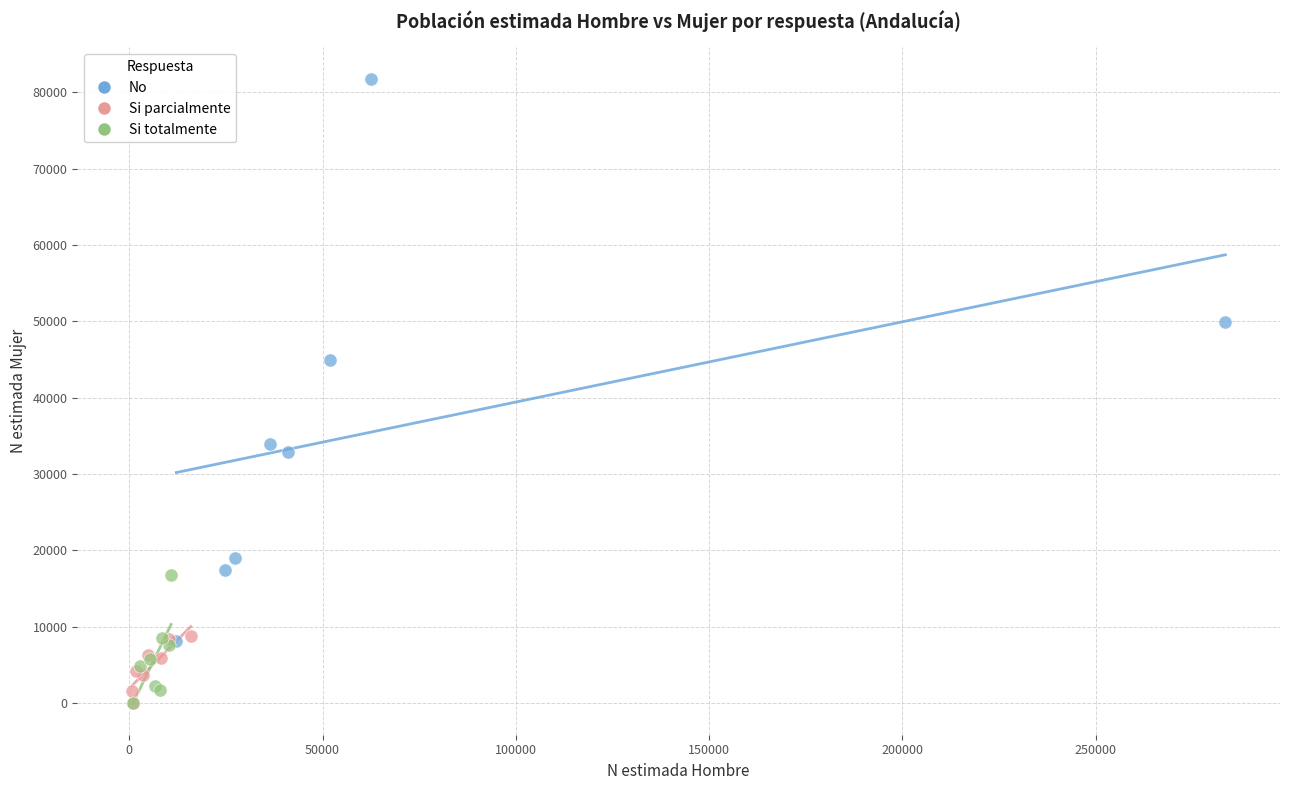

Which series contains the highest Y value?

No